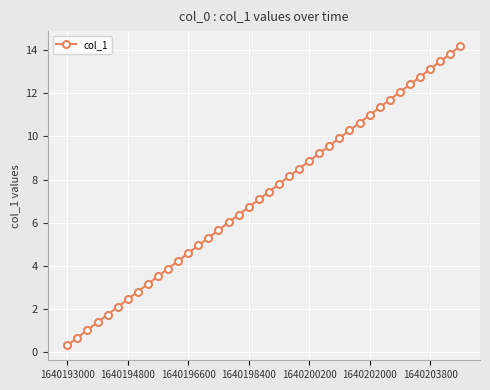

What is the average value?

7.3